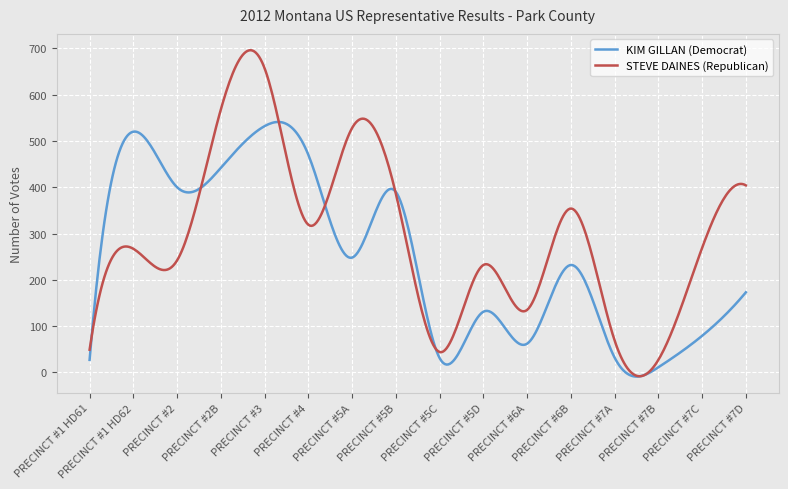

Which series has the widest spread of values?

STEVE DAINES (Republican)